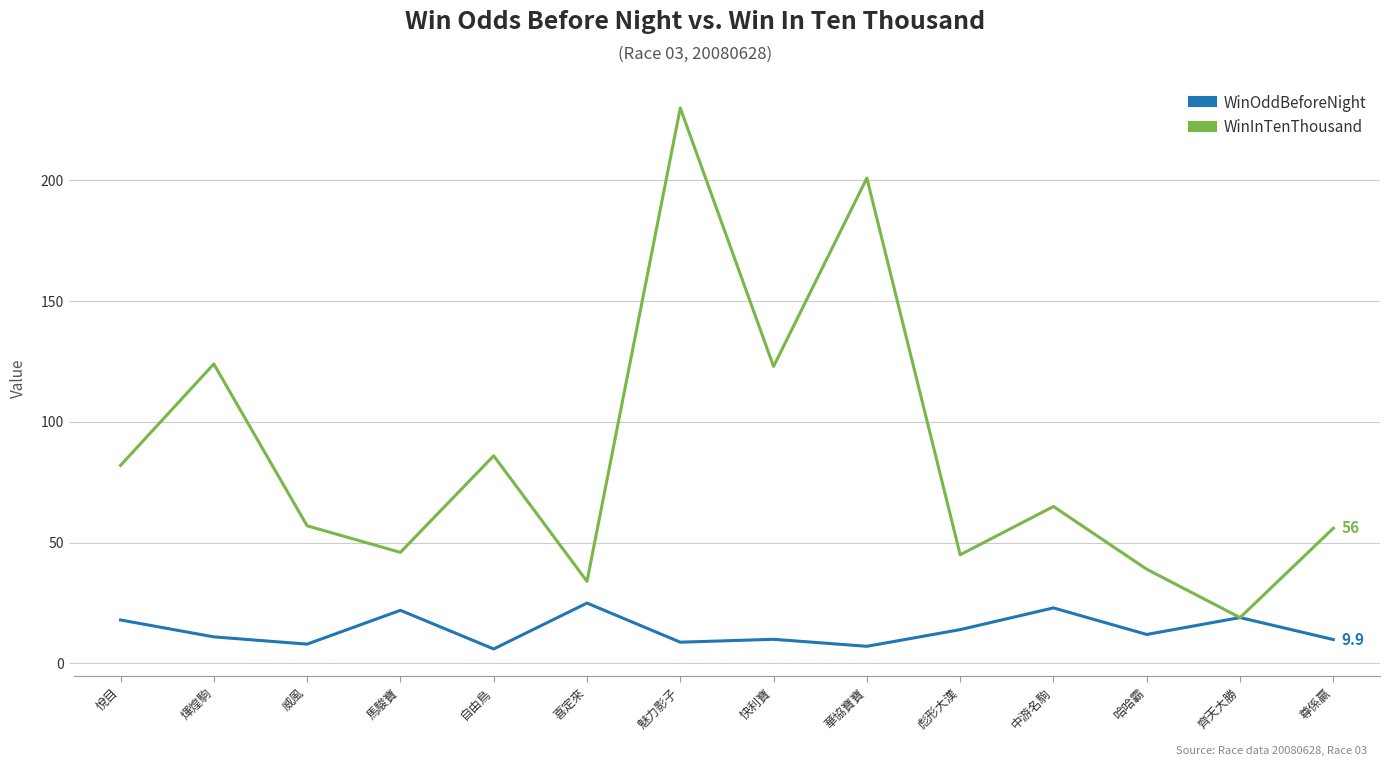

What is the approximate value of WinOddBeforeNight at 悅目?

18.0